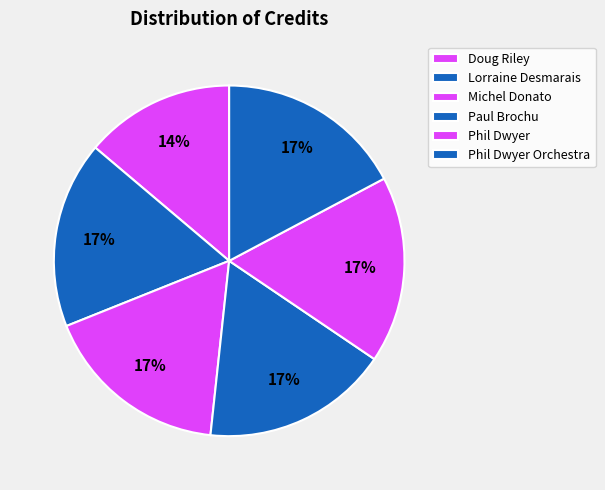

What is the largest slice in the pie chart?

Lorraine Desmarais